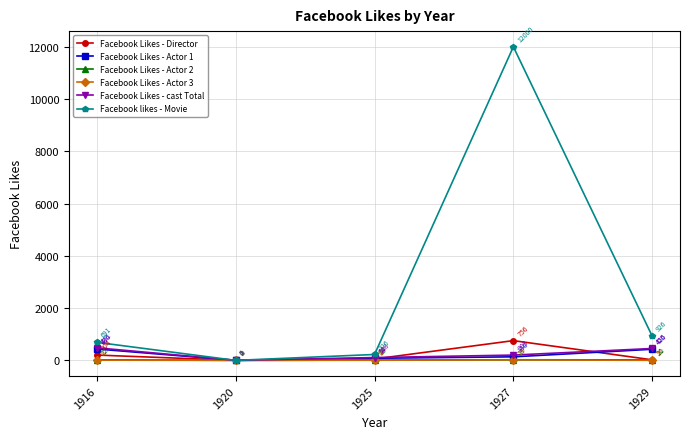

In Facebook Likes - Director, how many points are lower than both neighbors (excluding endpoints)?

1